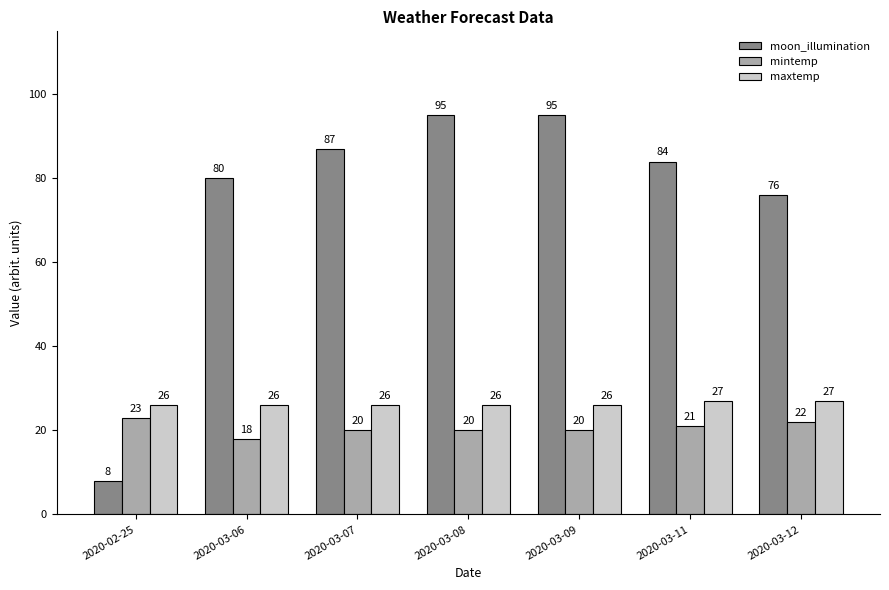

What is the value of the moon_illumination bar at the 2nd from the left?

80